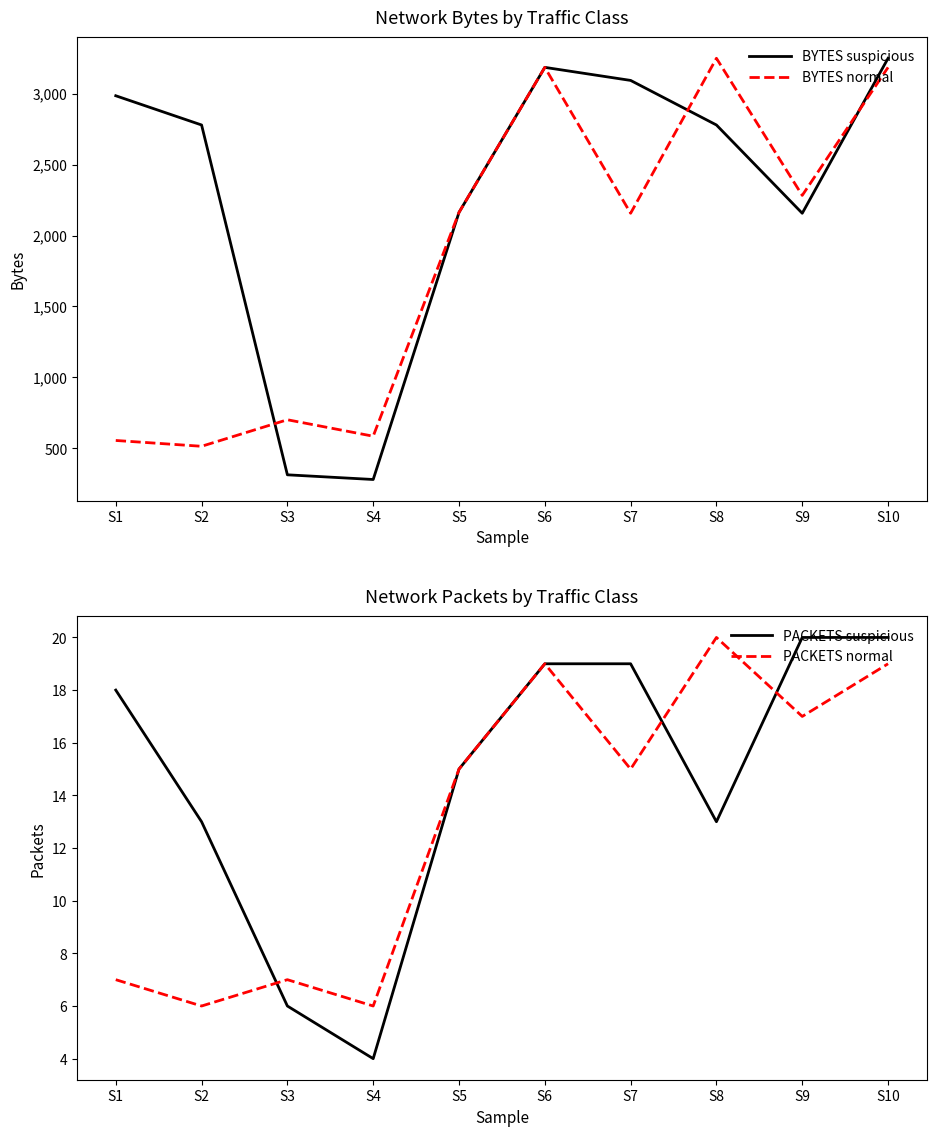

Is this an area chart (filled region under the line)?

No